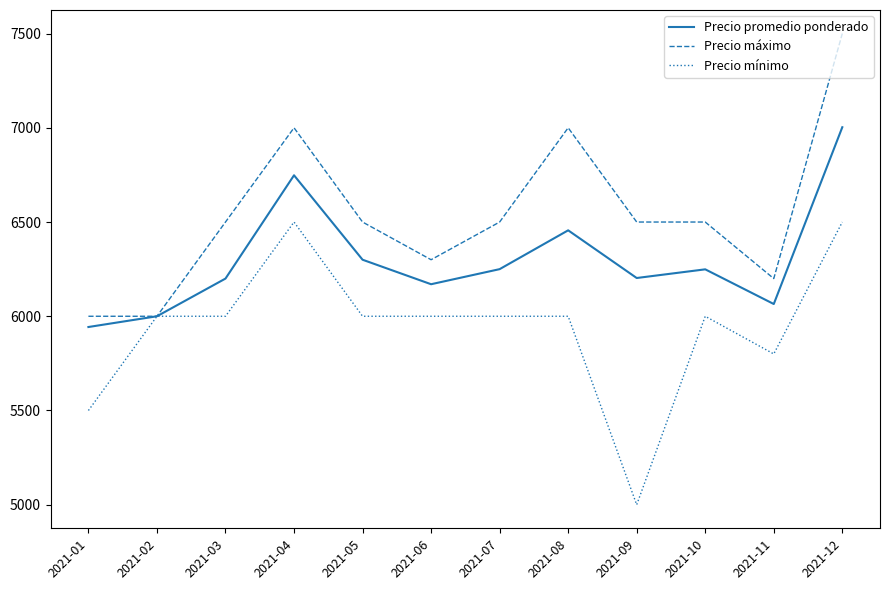

List the series in order of their overall mean, lowest first.

Precio mínimo, Precio promedio ponderado, Precio máximo